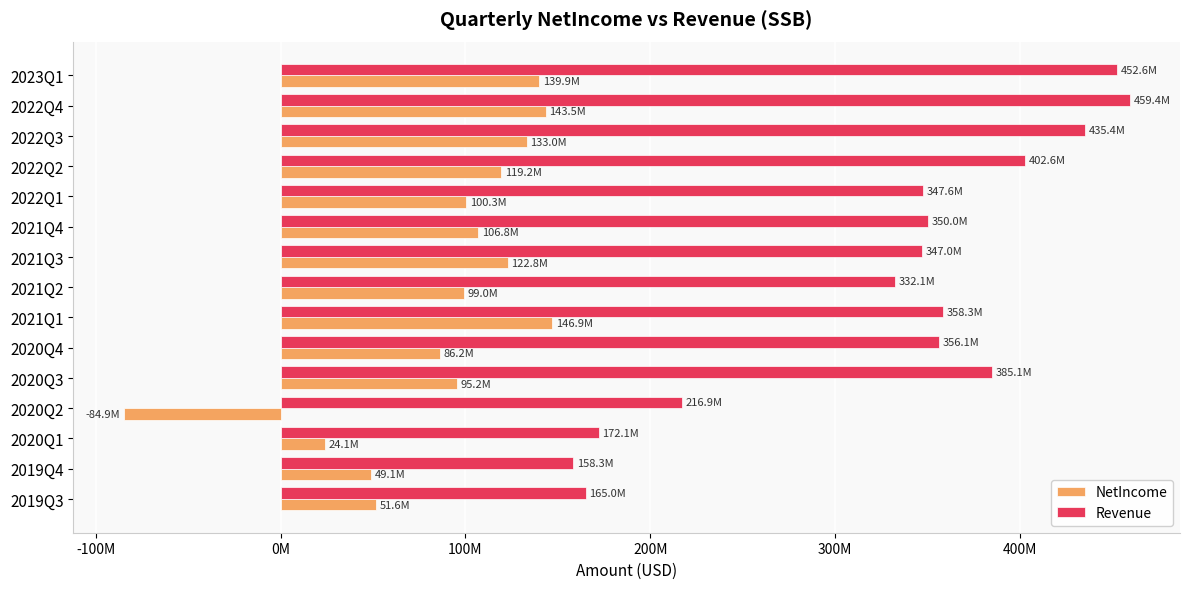

What are all the series names shown in the legend?

NetIncome, Revenue